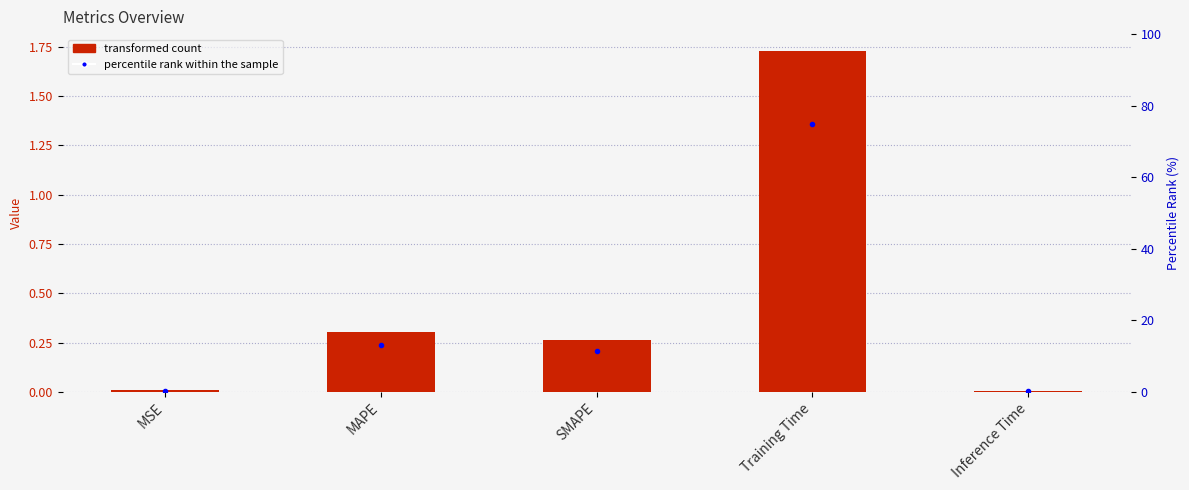

How many values in the percentile rank within the sample series exceed 11?

3